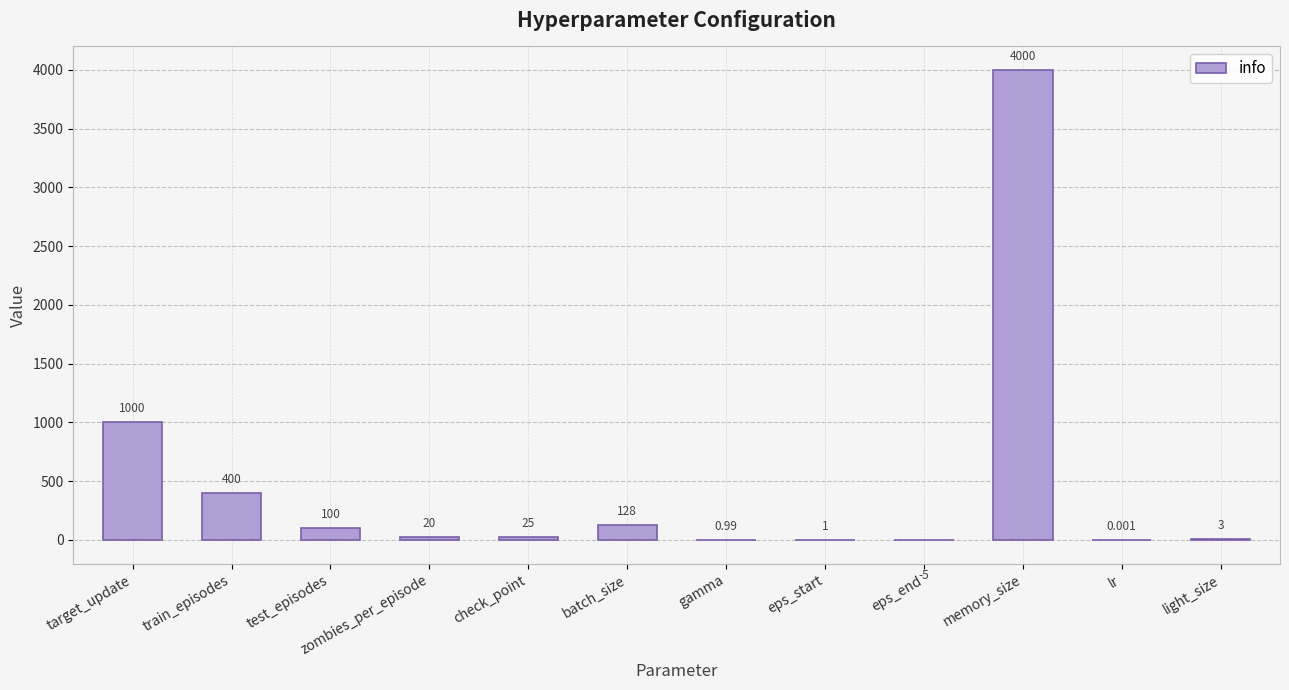

Count the number of categories in the chart.

12